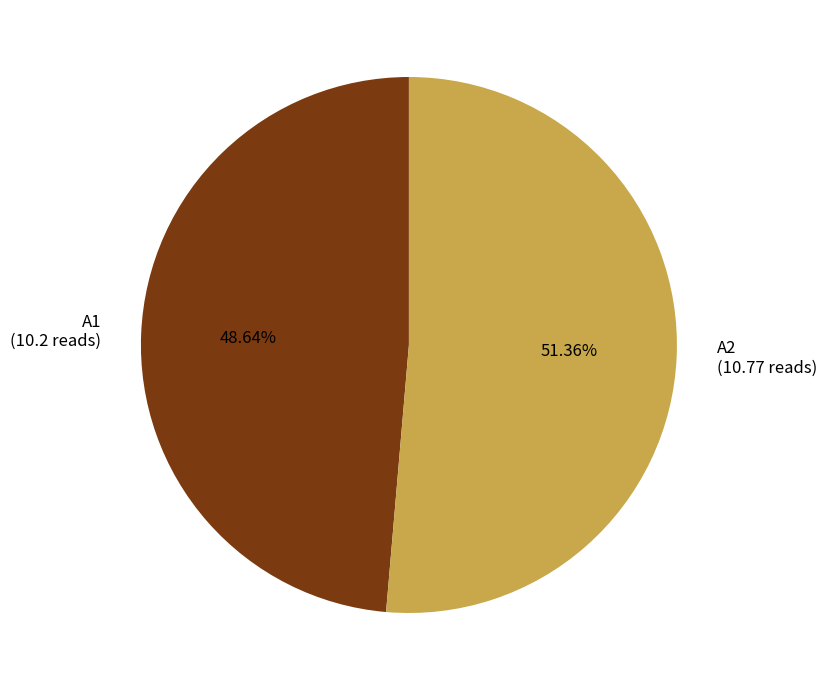

Count the number of slices in the pie.

2